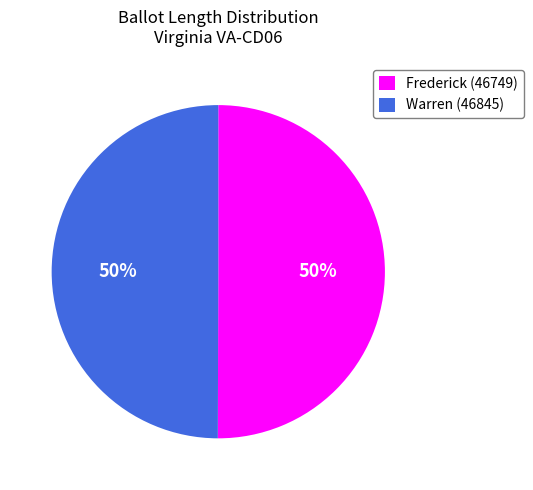

What percentage is the Warren (46845) slice, to the nearest percent?

50%